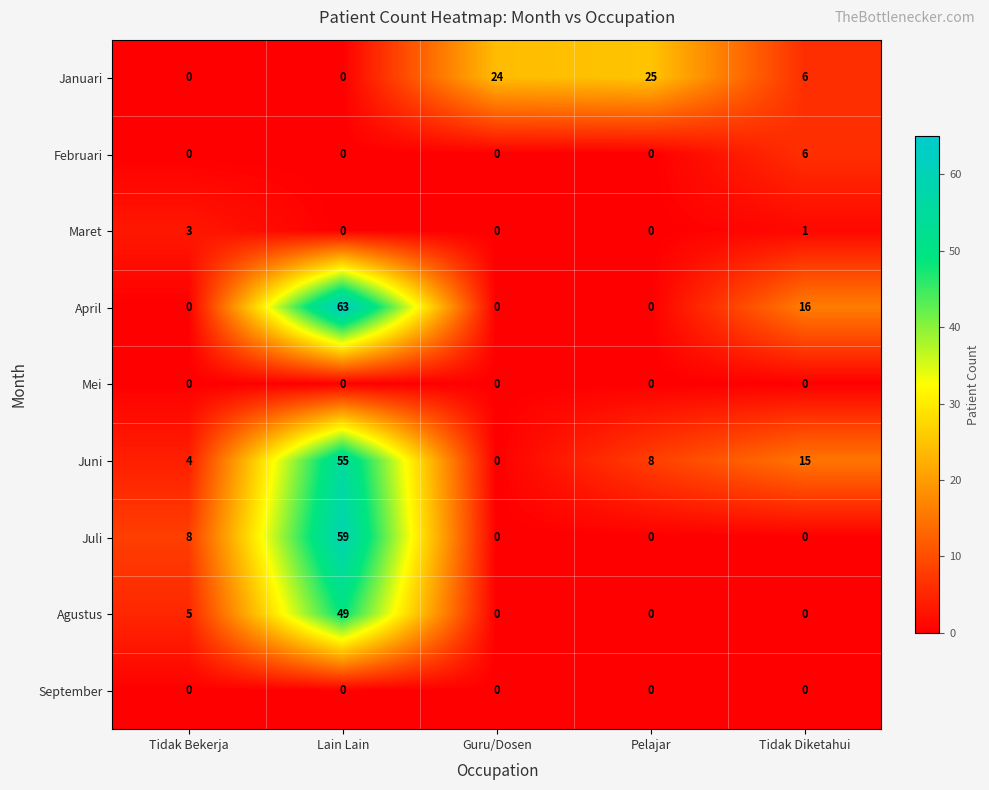

Which series changed the most between Tidak Bekerja and Pelajar?

Januari